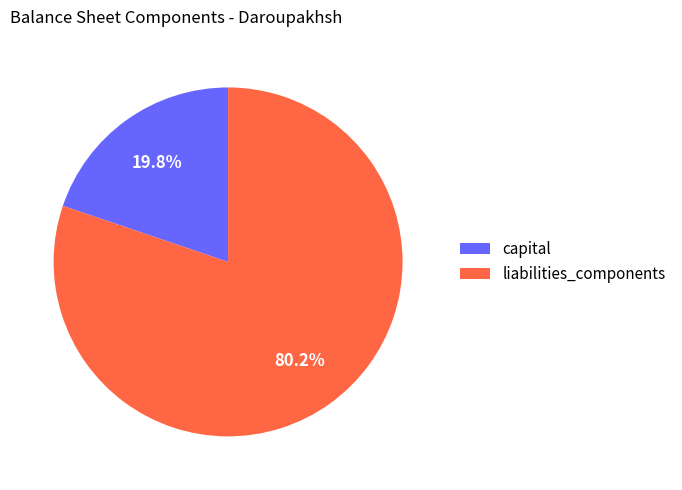

Is the sum of liabilities_components and capital greater than half?

Yes